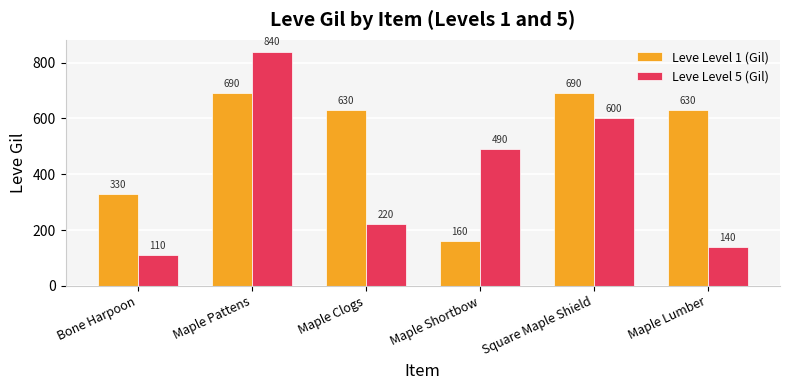

Where is Leve Level 5 (Gil) nearest to the value 475?

Maple Shortbow